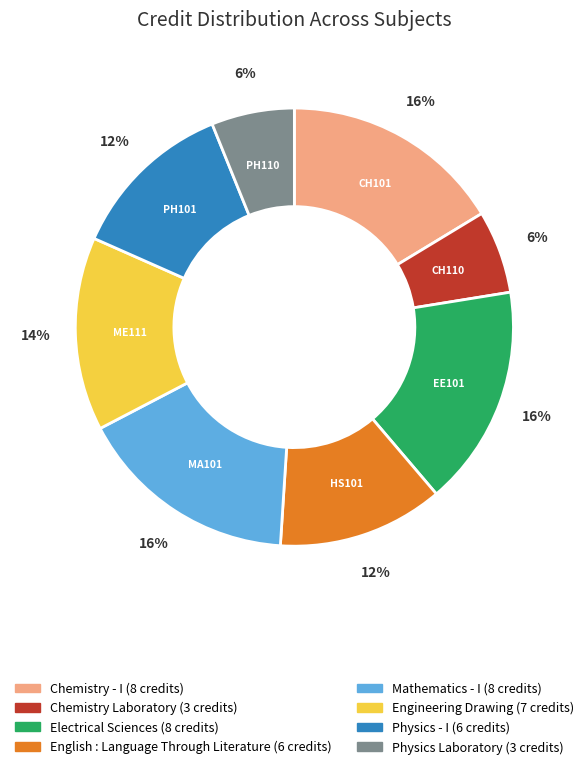

To the nearest percent, what percentage of the pie is Electrical Sciences?

16%